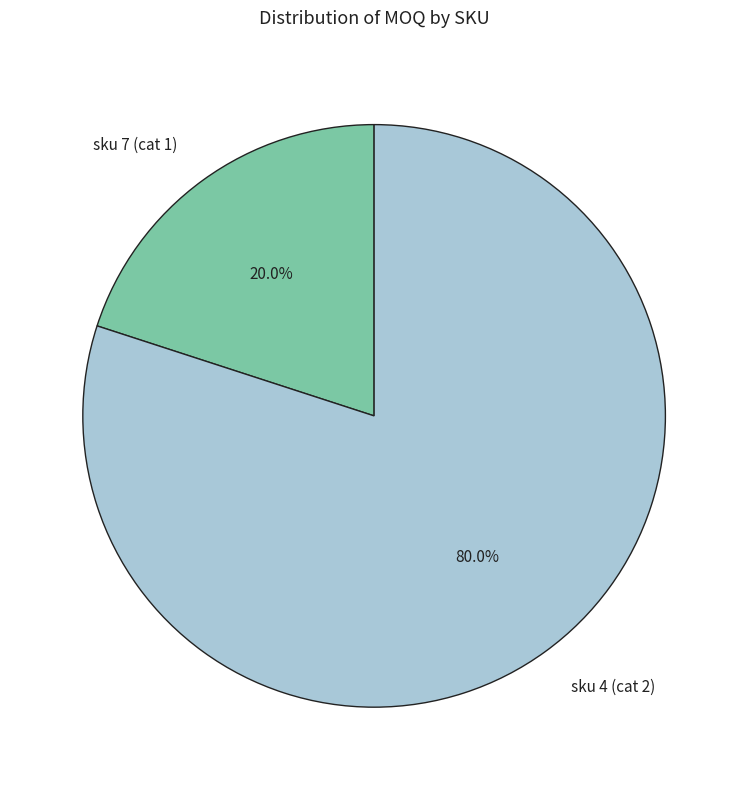

To the nearest percent, what is the difference between the sku 7 (cat 1) and sku 4 (cat 2) slice percentages?

60%